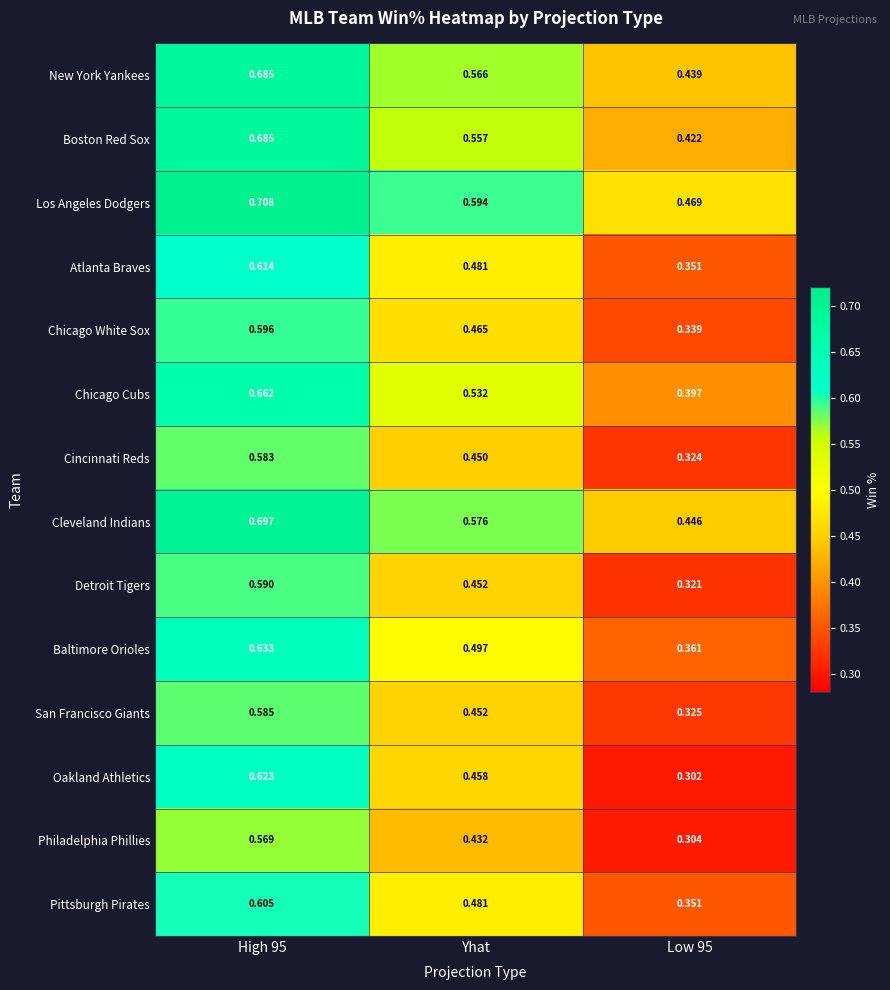

How many data points does each series have?

3